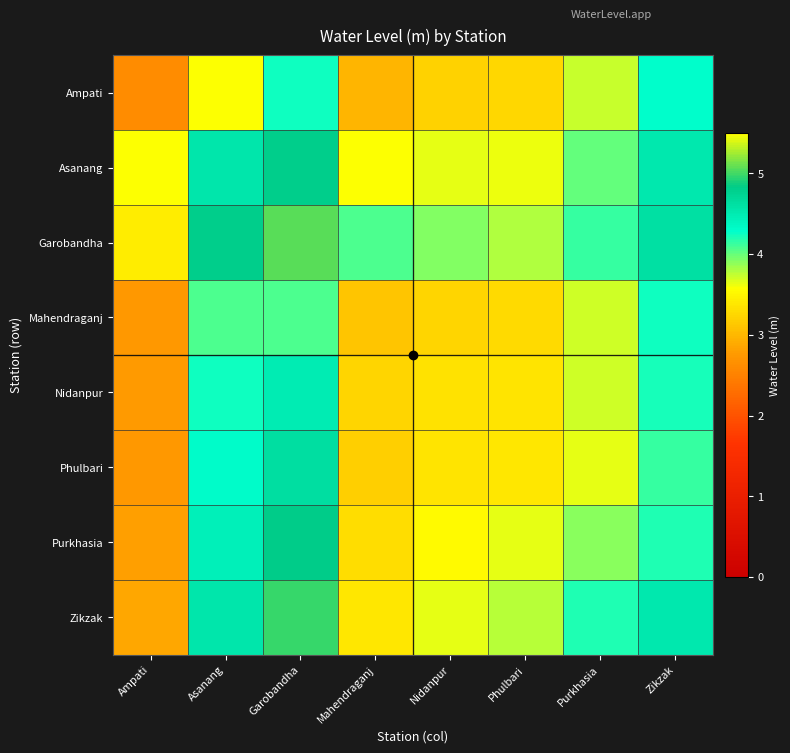

Reading left to right, extract all data points from this chart.

Ampati: Ampati=2.6	Asanang=3.6	Garobandha=4.2	Mahendraganj=3.0	Nidanpur=3.2	Phulbari=3.3	Purkhasia=3.7	Zikzak=4.3
Asanang: Ampati=3.6	Asanang=4.5	Garobandha=4.8	Mahendraganj=3.6	Nidanpur=3.7	Phulbari=3.6	Purkhasia=4.0	Zikzak=4.5
Garobandha: Ampati=3.4	Asanang=4.8	Garobandha=5.1	Mahendraganj=4.1	Nidanpur=3.9	Phulbari=3.8	Purkhasia=4.1	Zikzak=4.6
Mahendraganj: Ampati=2.7	Asanang=4.1	Garobandha=4.1	Mahendraganj=3.1	Nidanpur=3.2	Phulbari=3.3	Purkhasia=3.7	Zikzak=4.2
Nidanpur: Ampati=2.8	Asanang=4.2	Garobandha=4.5	Mahendraganj=3.2	Nidanpur=3.4	Phulbari=3.4	Purkhasia=3.7	Zikzak=4.2
Phulbari: Ampati=2.7	Asanang=4.3	Garobandha=4.6	Mahendraganj=3.2	Nidanpur=3.4	Phulbari=3.4	Purkhasia=3.6	Zikzak=4.1
Purkhasia: Ampati=2.8	Asanang=4.4	Garobandha=4.8	Mahendraganj=3.3	Nidanpur=3.5	Phulbari=3.6	Purkhasia=3.9	Zikzak=4.2
Zikzak: Ampati=2.9	Asanang=4.5	Garobandha=5.0	Mahendraganj=3.4	Nidanpur=3.6	Phulbari=3.8	Purkhasia=4.2	Zikzak=4.5